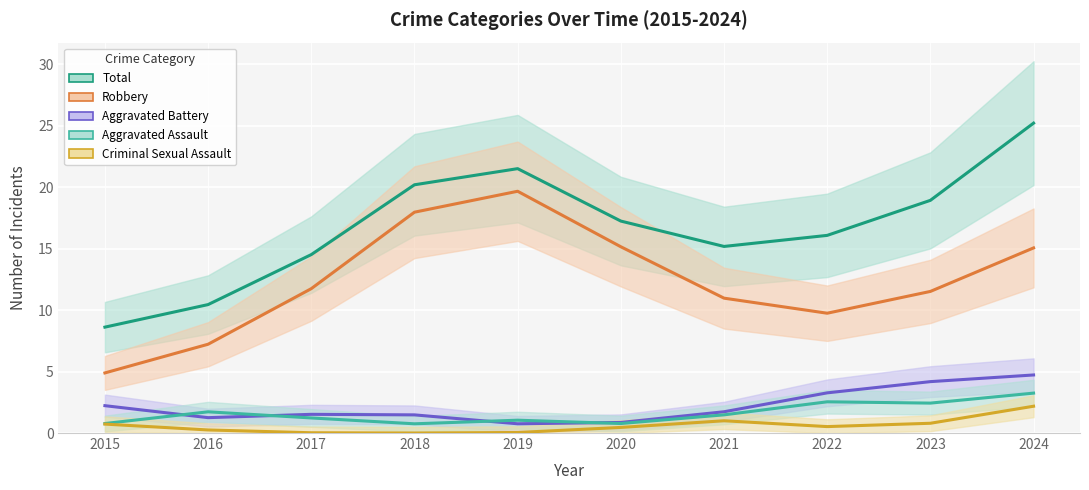

True or false: Aggravated Assault and Robbery cross at least once.

False